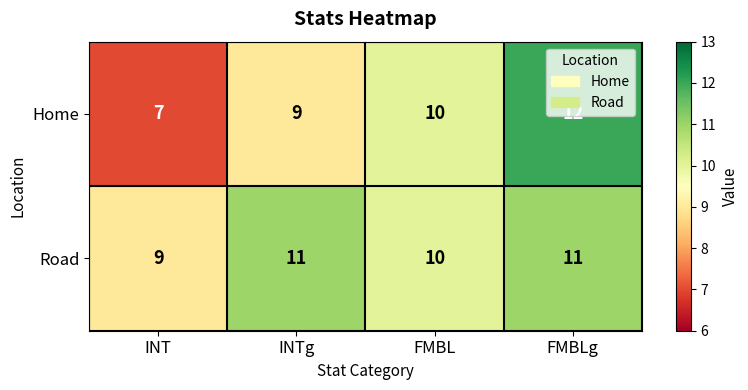

Which series has the largest total across all categories?

Road